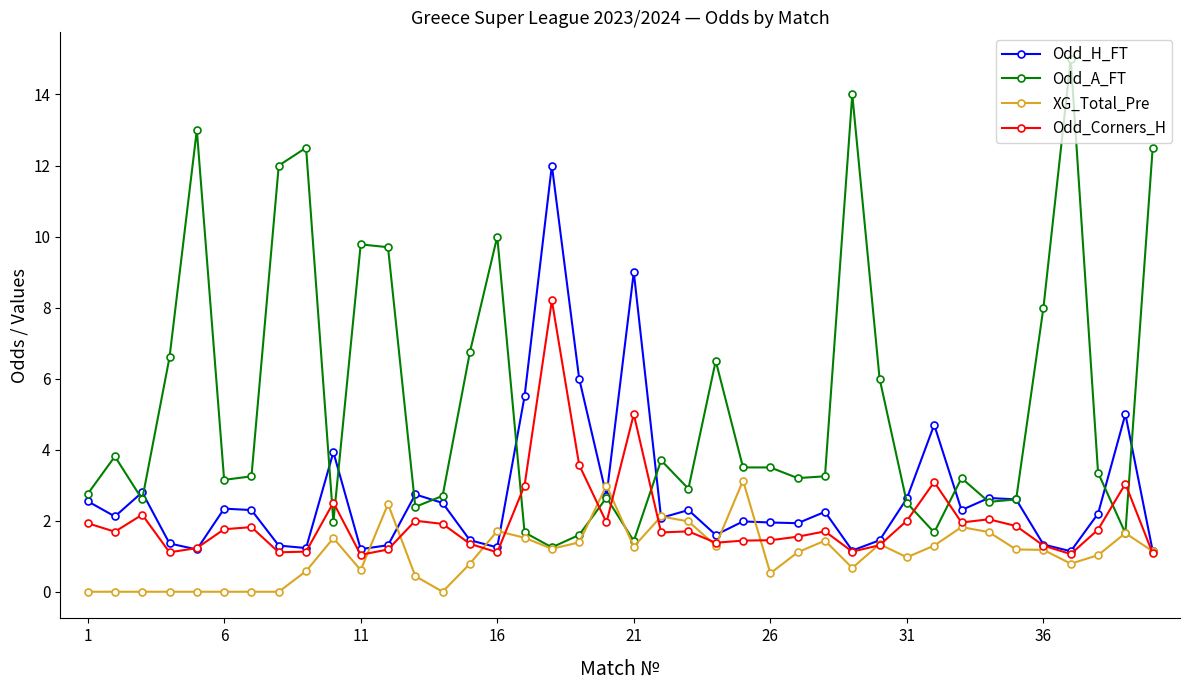

True or false: Odd_Corners_H has more than 1 interior local peaks.

True